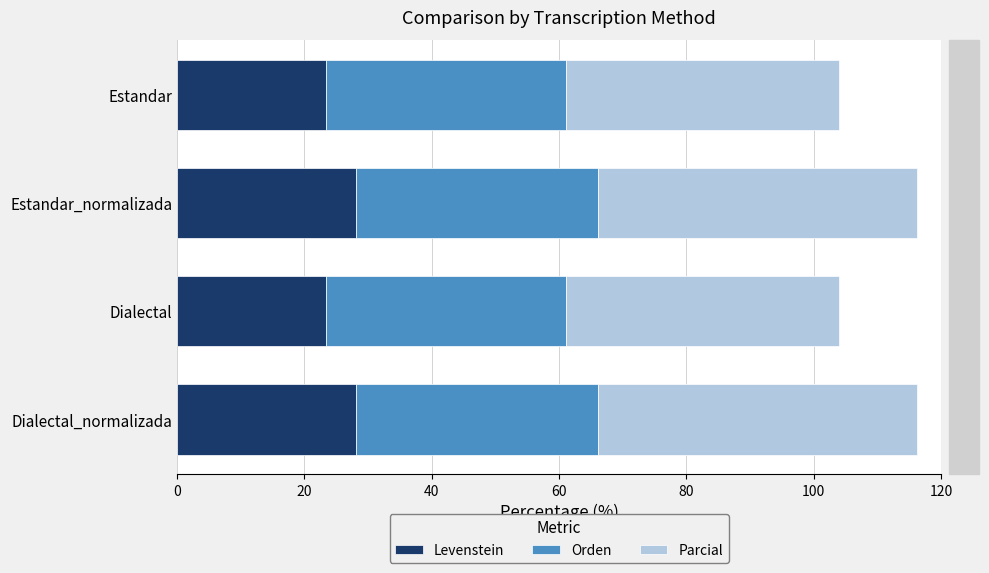

What is the average value of the Levenstein series?

25.8